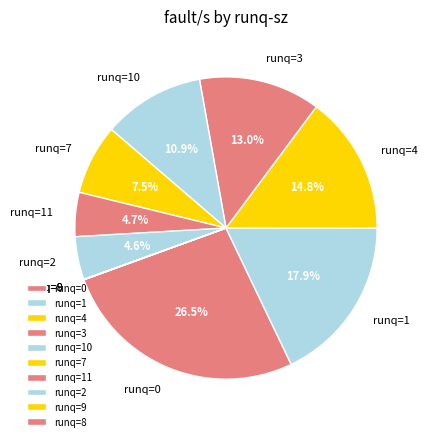

Is there a majority slice in this chart?

No